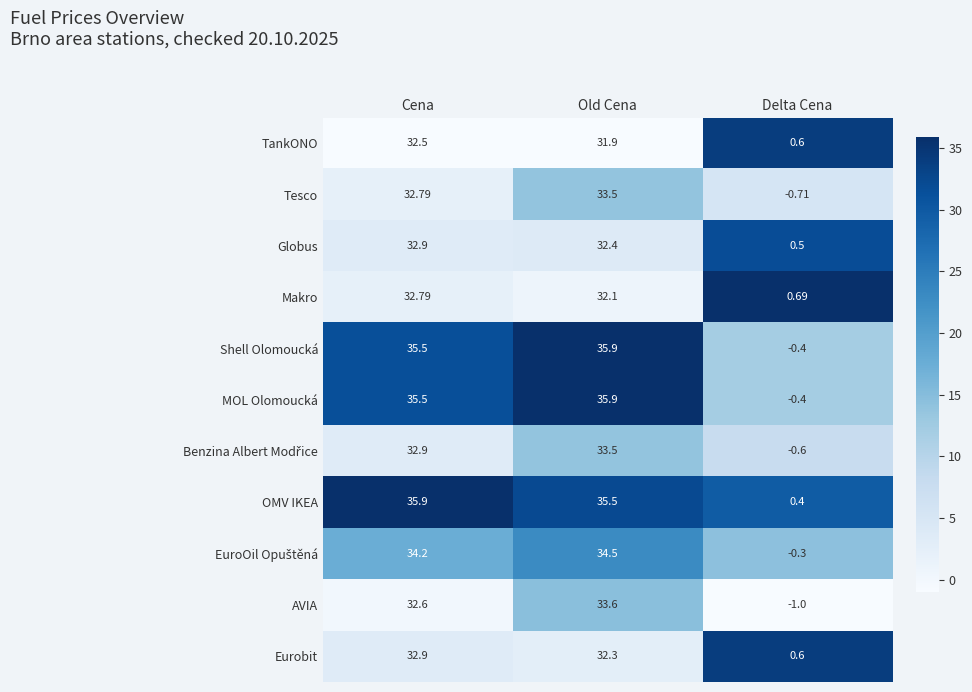

Rank the categories by Makro value from lowest to highest.

Delta Cena, Old Cena, Cena